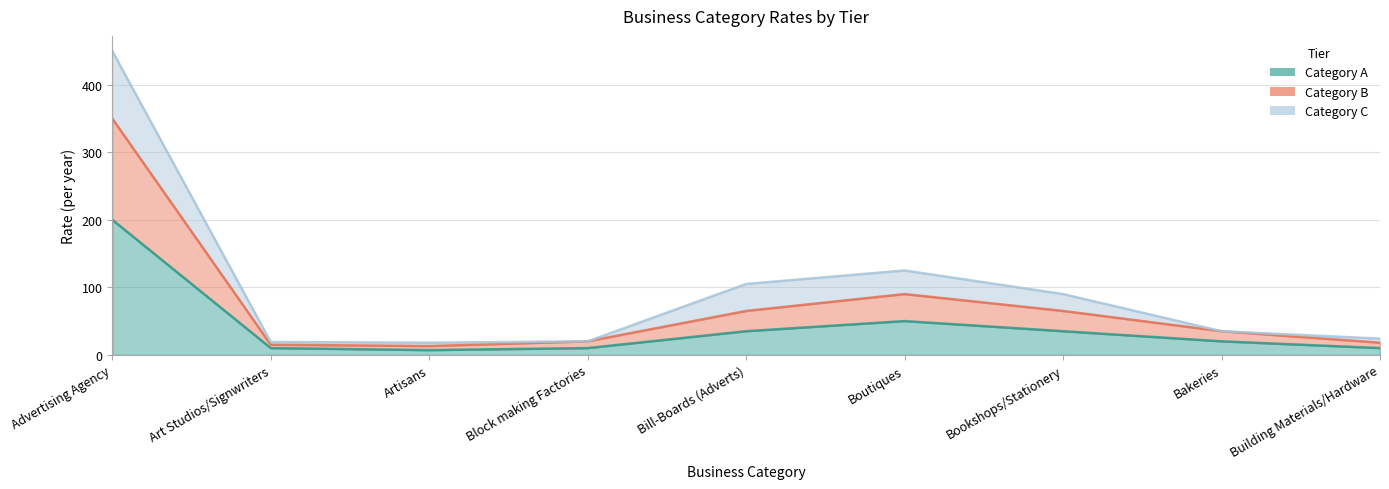

What is the minimum value shown in the chart?

7